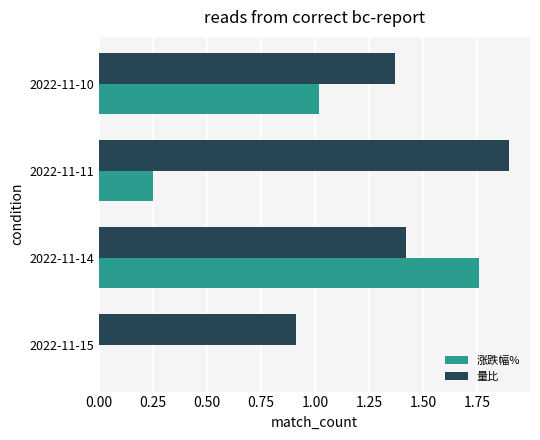

Which series has the largest range (max minus min)?

涨跌幅%